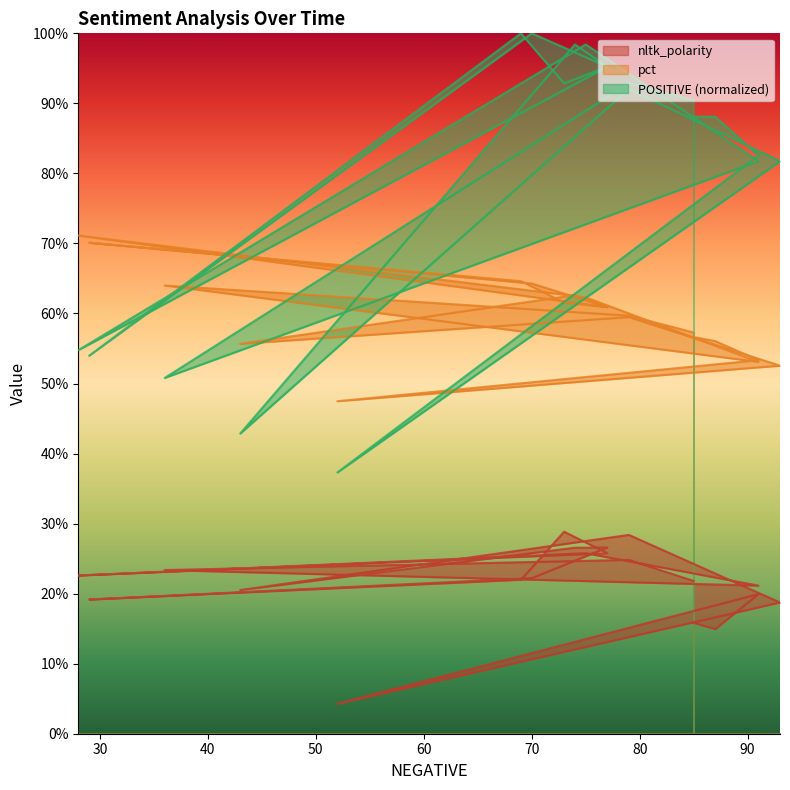

How many intersections are there between pct and POSITIVE?

10